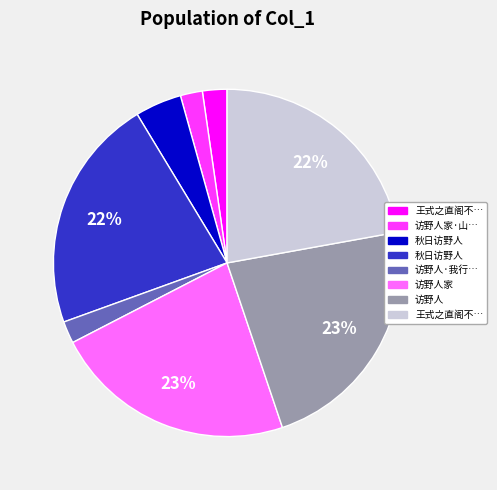

To the nearest percent, what is the difference between the largest and smallest slice percentages?

21%